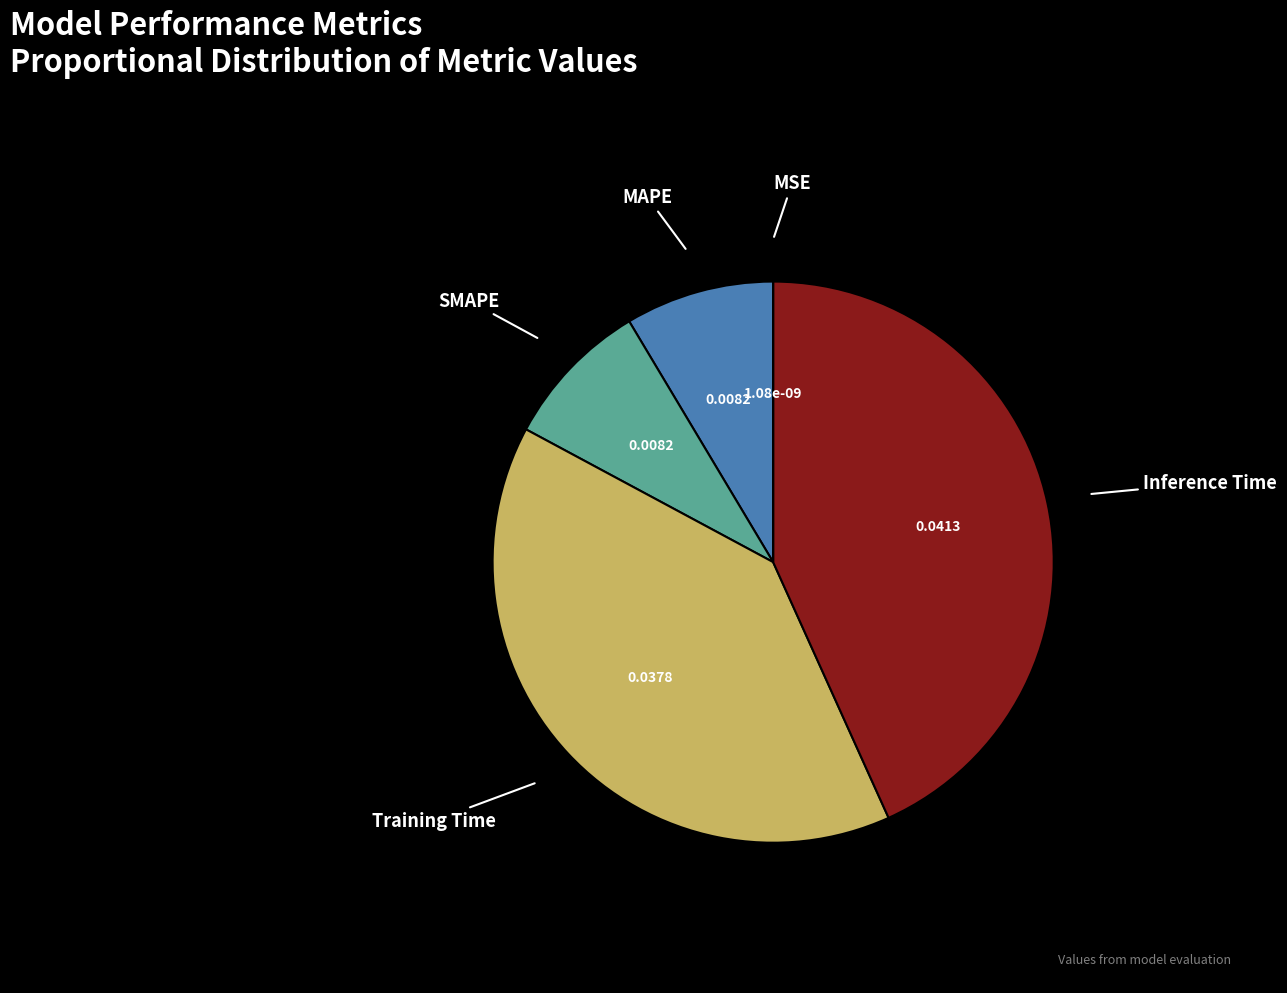

Is there any slice that represents more than half of the pie?

No